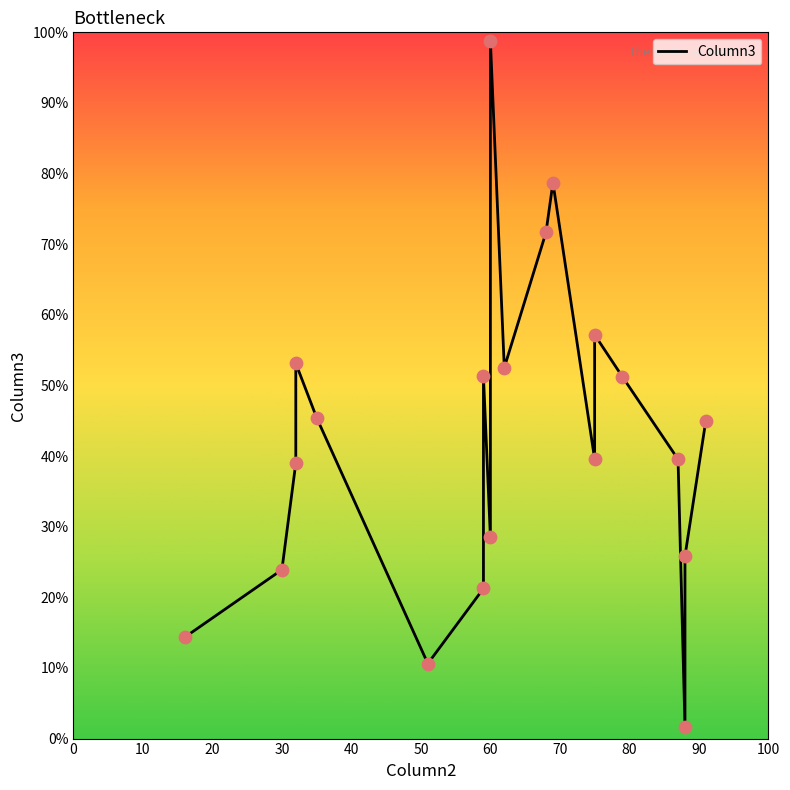

Which has a higher value, 32 or 79?

32